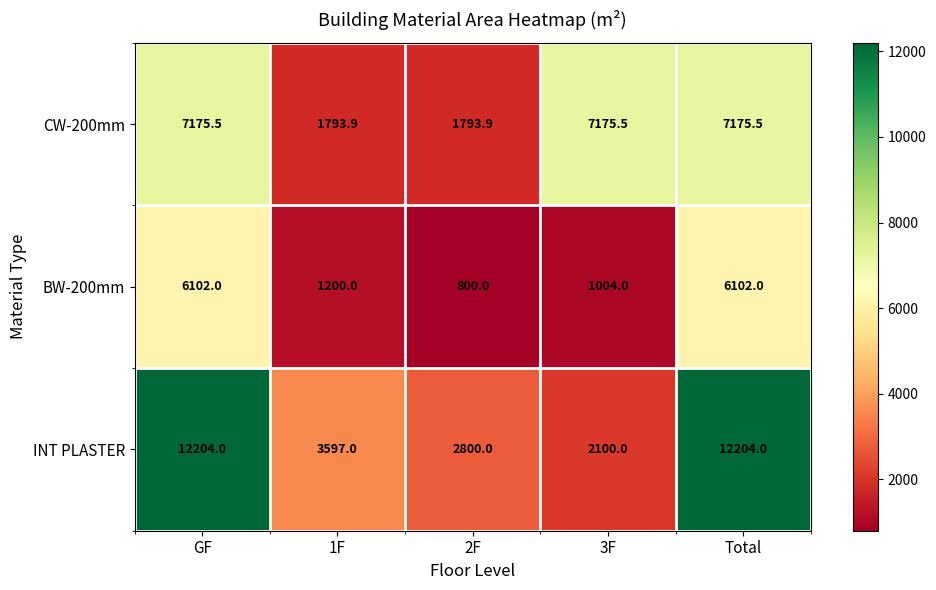

What is the minimum value shown in the chart?

800.0